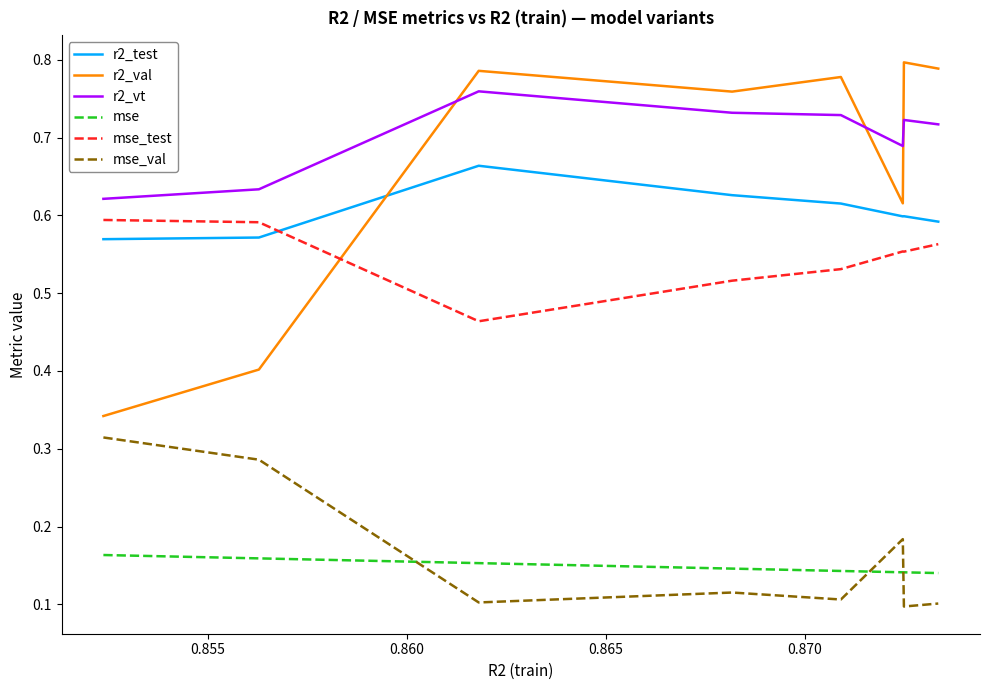

Which series has the largest total across all categories?

r2_vt